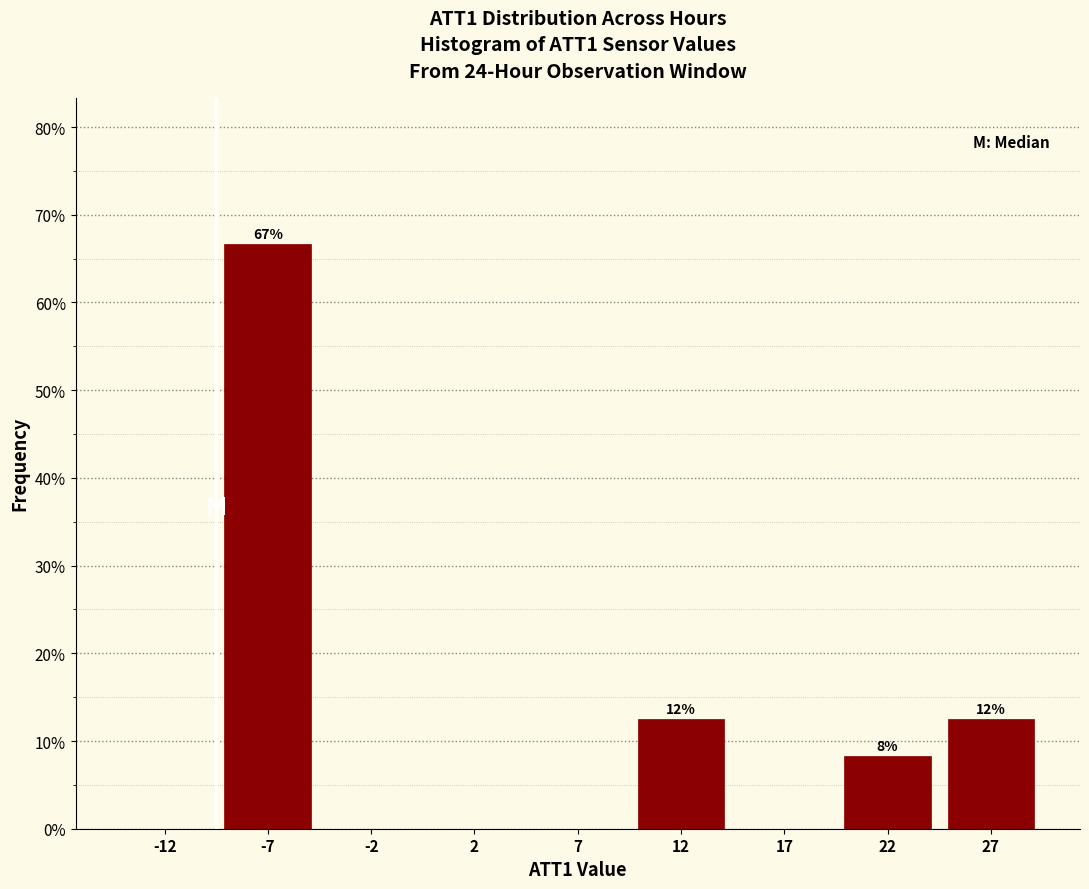

What is the greatest value displayed?

66.7